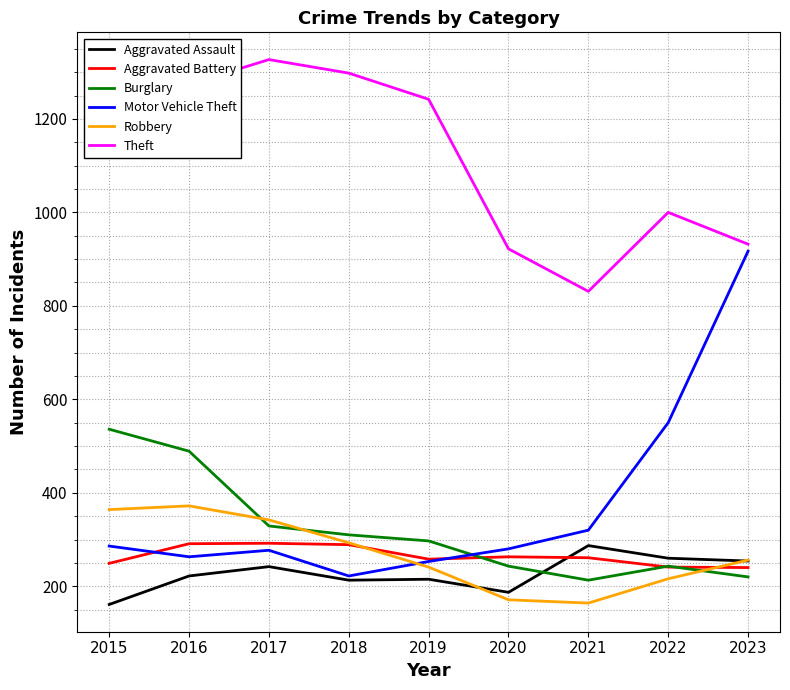

True or false: Theft and Aggravated Assault intersect in this chart.

False